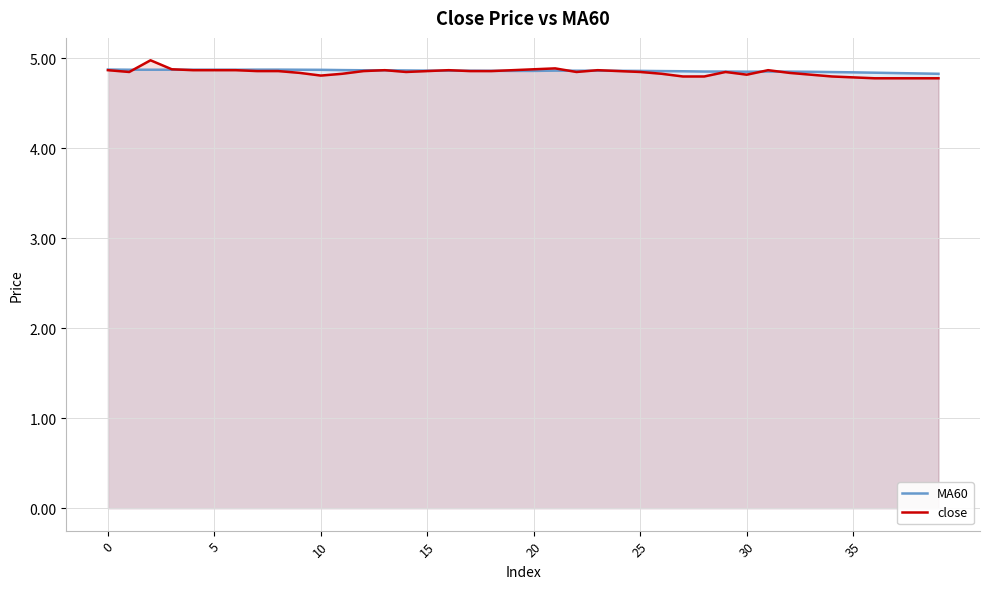

What is the difference between the maximum and minimum values in the close series?

0.2